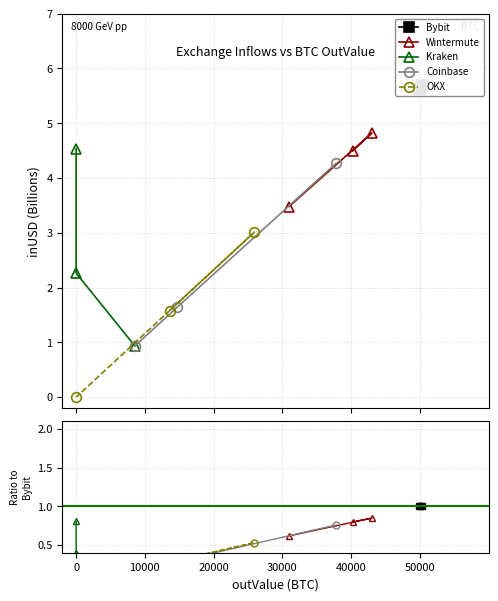

True or false: OKX has a value of 0.5 at 0.

False